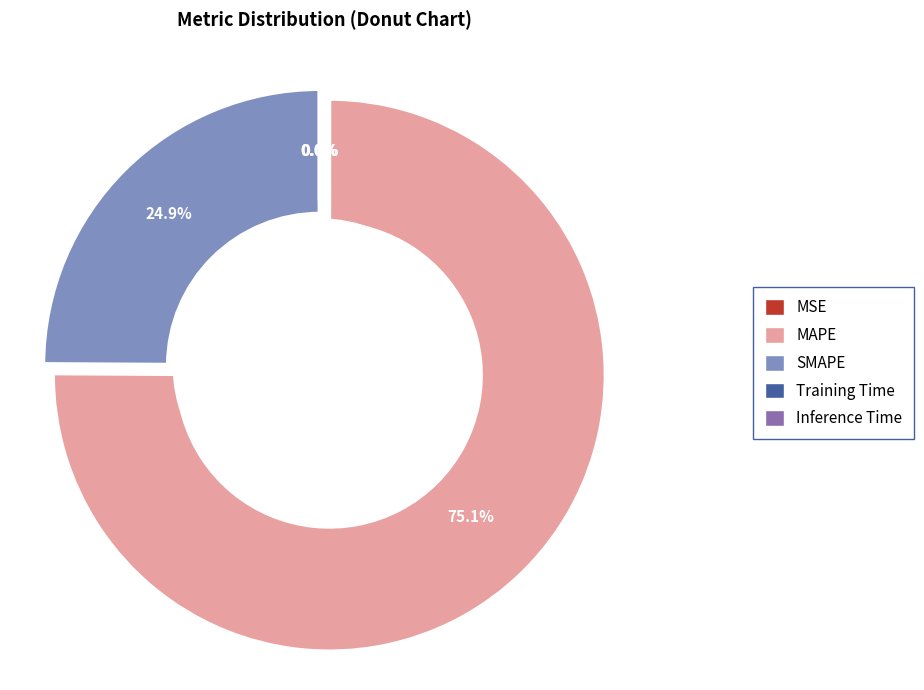

Which category accounts for the majority?

MAPE